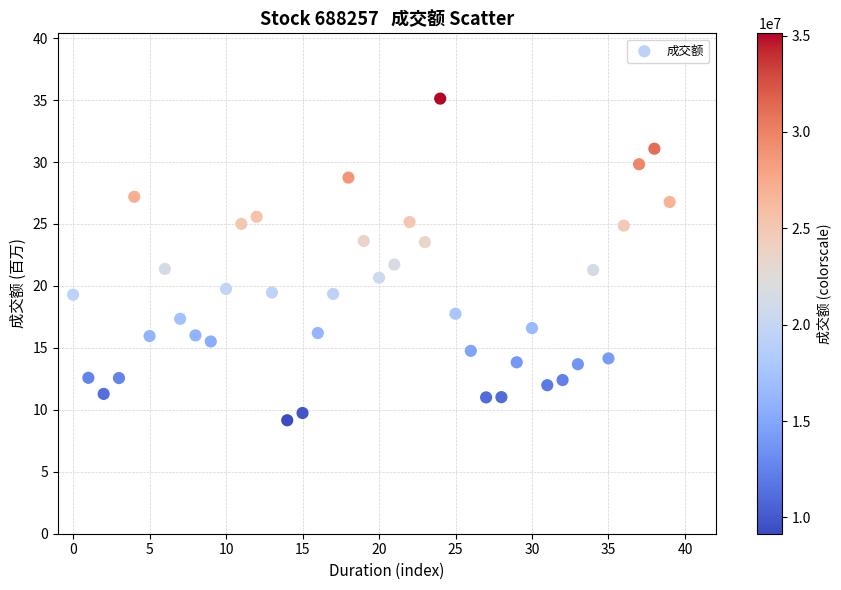

What is the range of Y values (max minus min)?

26.0